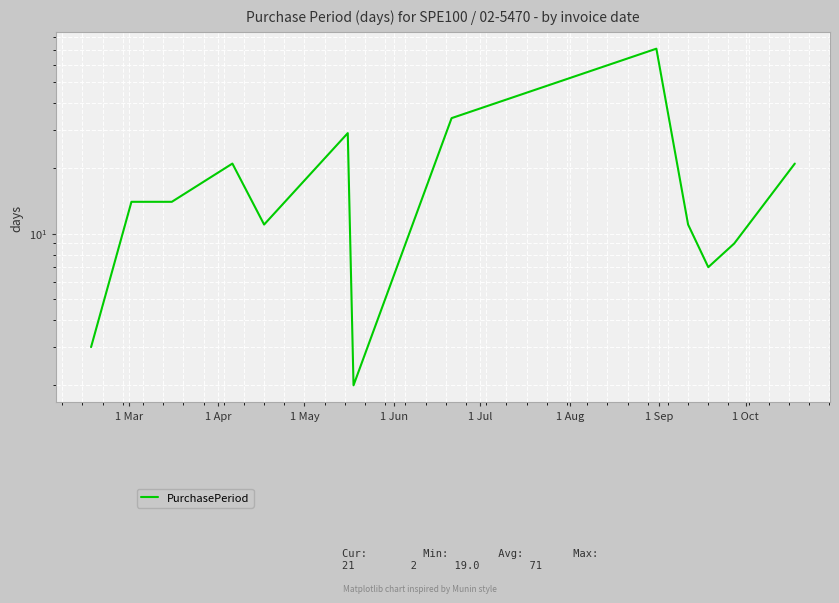

Does the chart display data point markers on the line(s)?

No